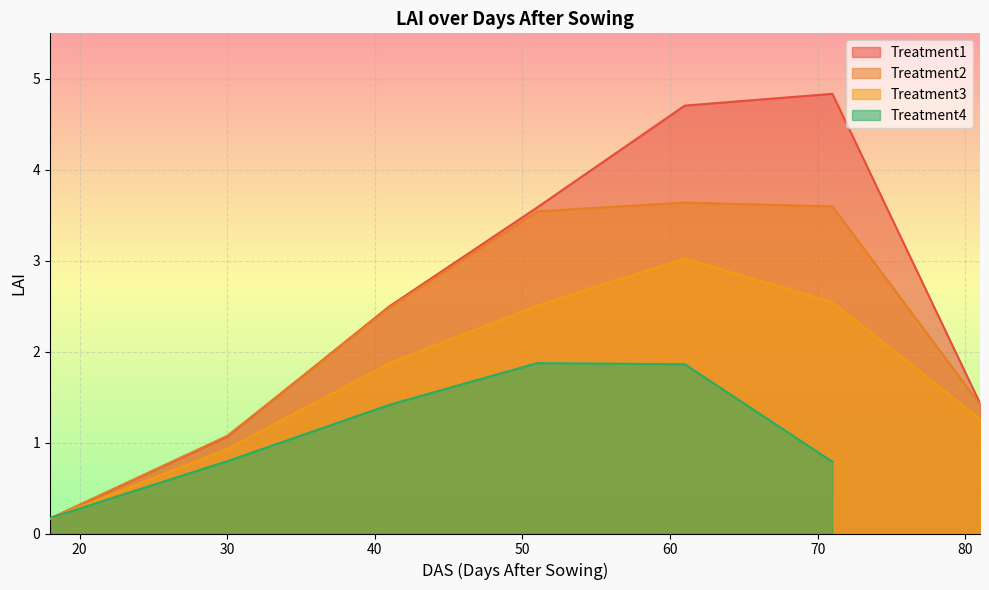

Is the value of Treatment2_LAI at 81 greater than the value of Treatment1_LAI at 30?

Yes